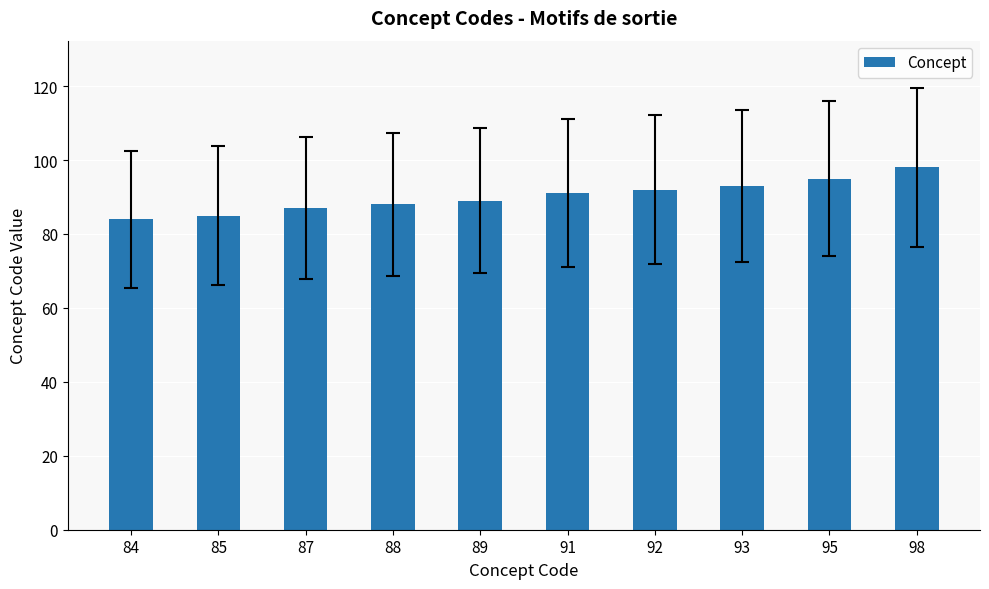

What is the change in value from 92 to 98?

+6